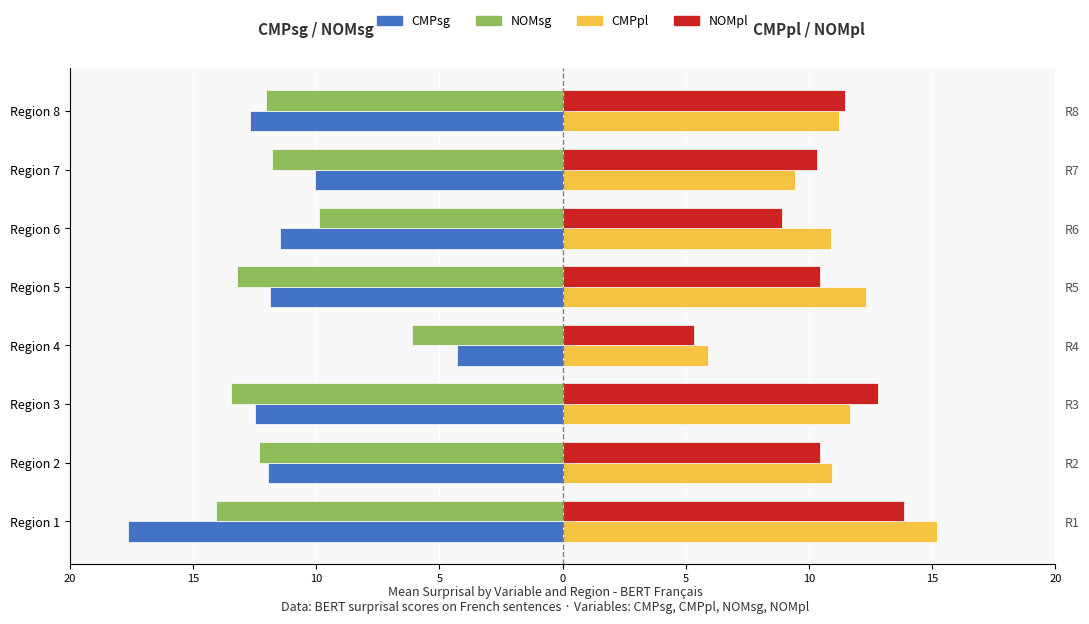

The NOMsg series shows -6.5 at Region 6. True or false?

False